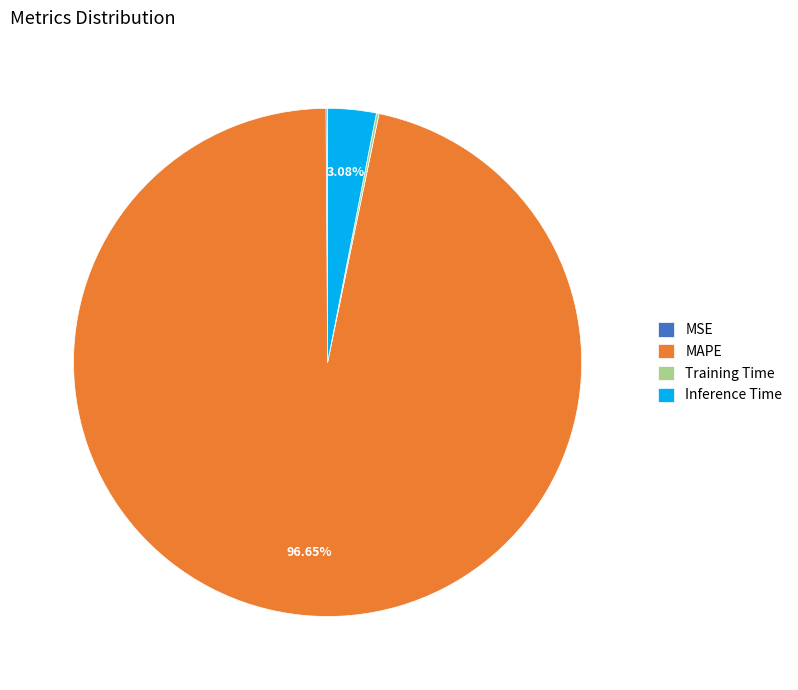

What is the largest slice in the pie chart?

MAPE